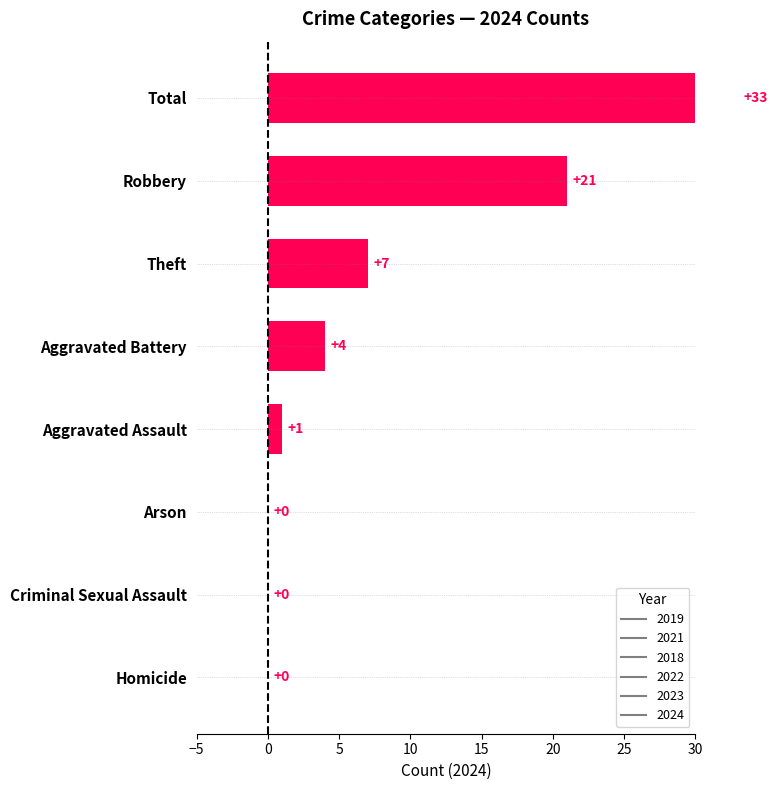

What is the sum of the 2018 values at Total and Criminal Sexual Assault?

25